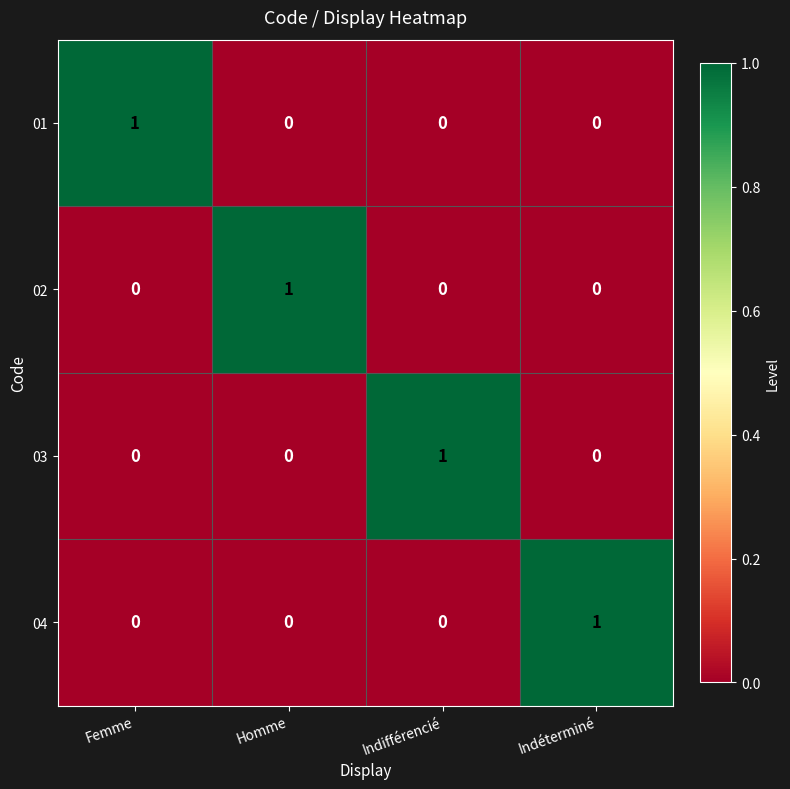

Count the 01 values in the range 0 to 1.

4